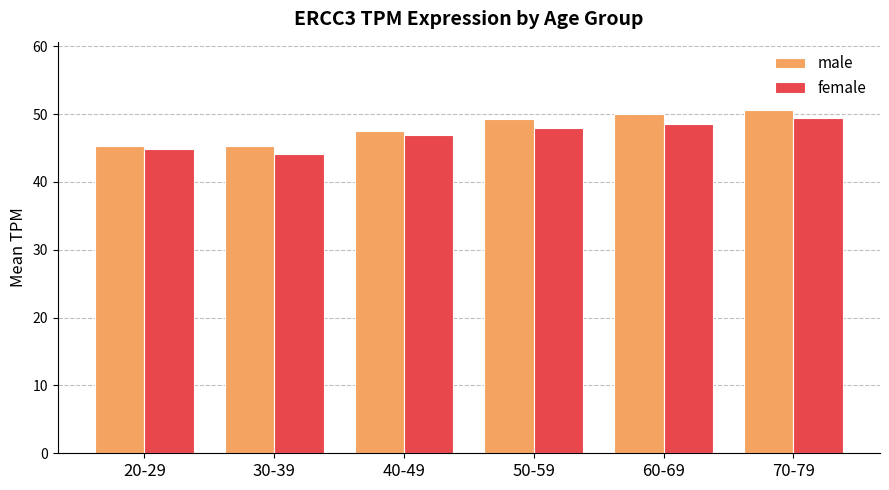

What is the average value of the female series?

46.9